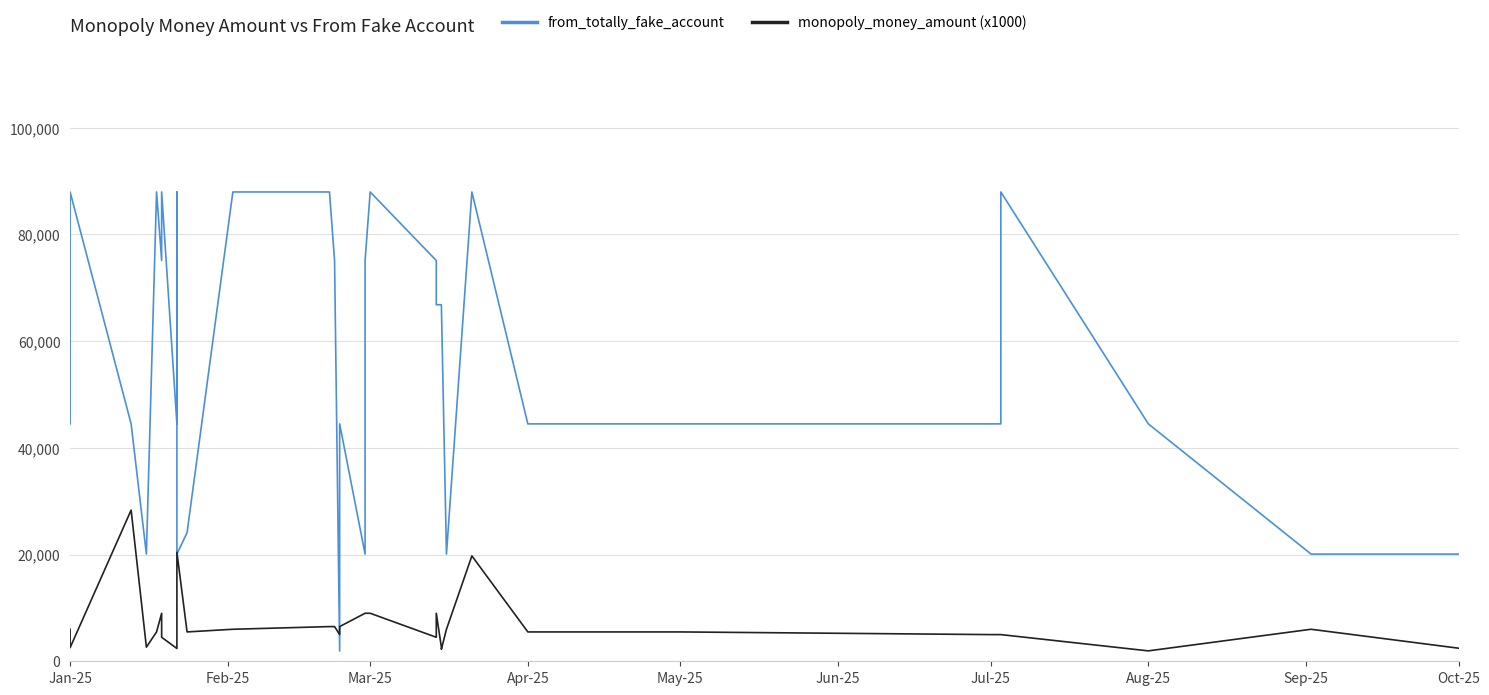

What is the average value of the from_totally_fake_account series?

53630